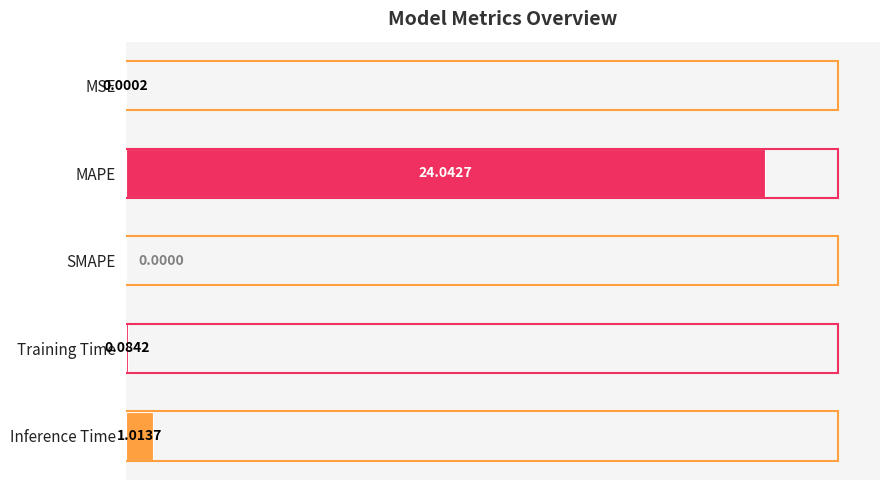

What is the average value?

5.0